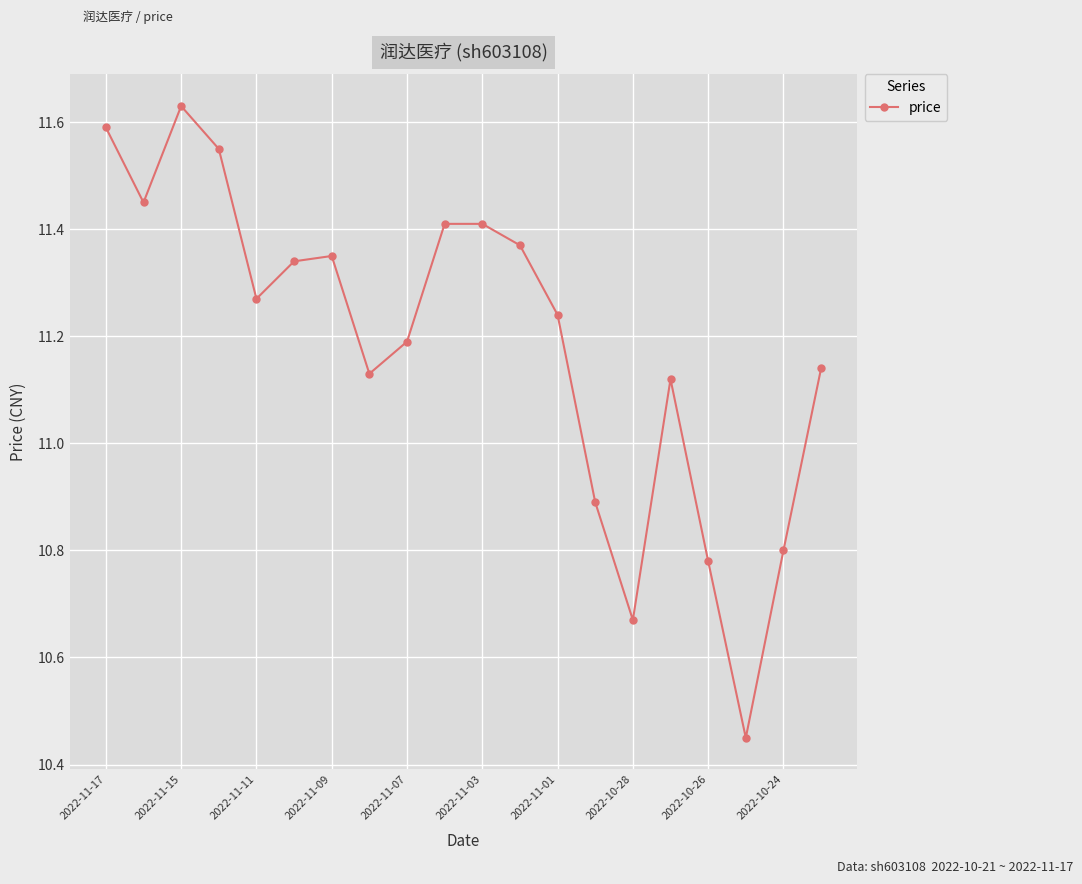

True or false: there are more than 1 points higher than both neighbors.

True